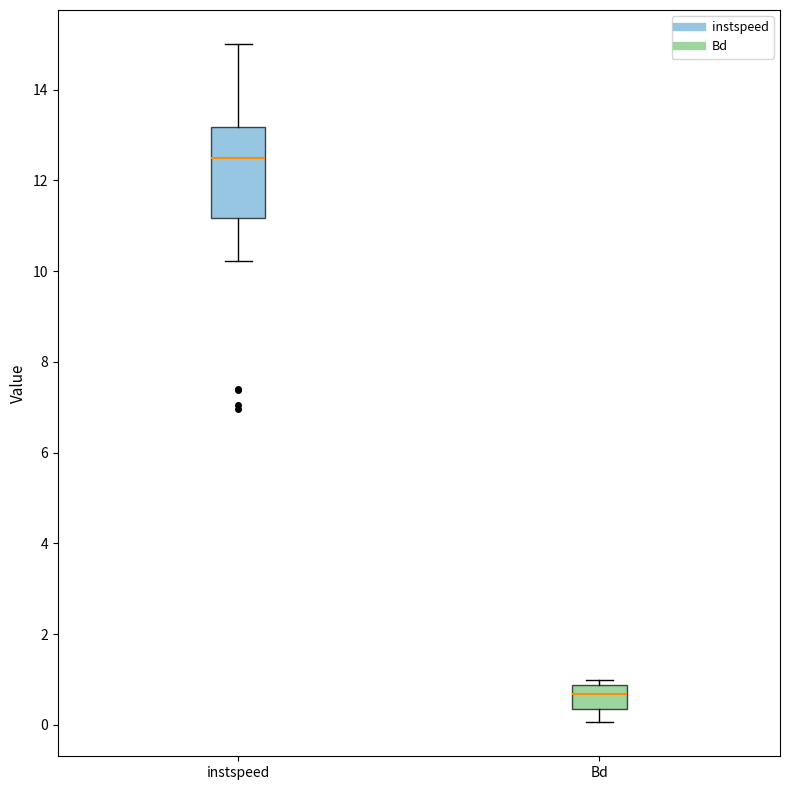

Which box has the highest median line?

instspeed